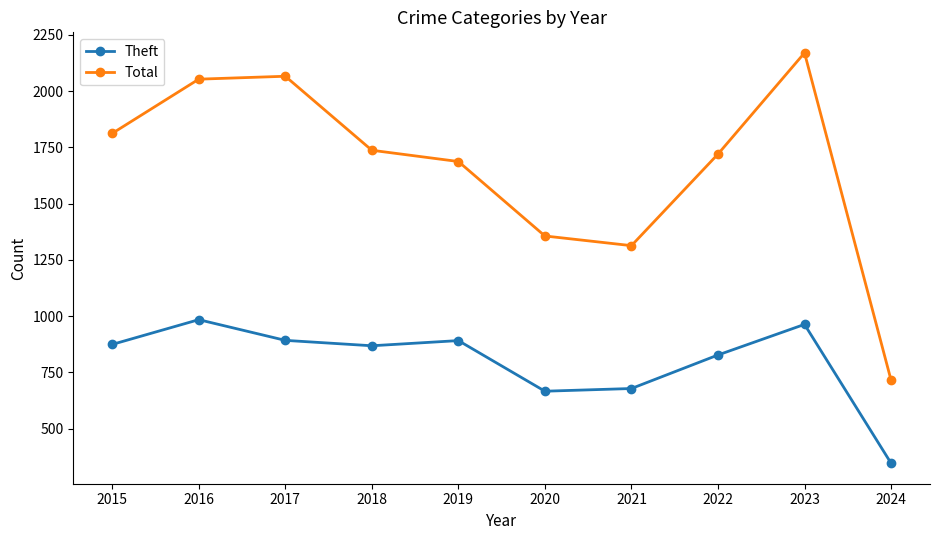

What is the difference between the highest and lowest values at 2020?

690